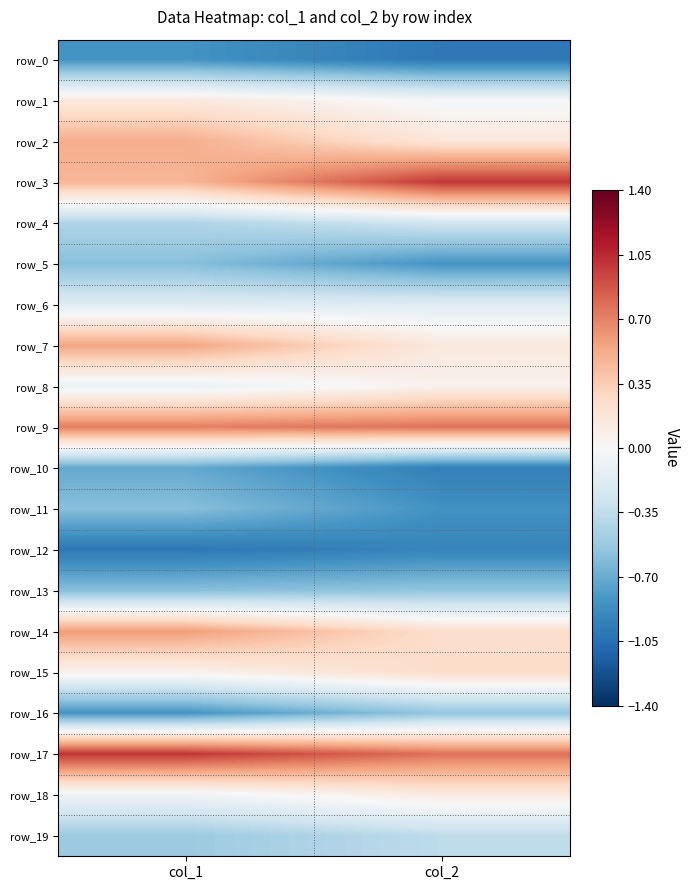

Between col_1 and col_2, which is larger?

col_1